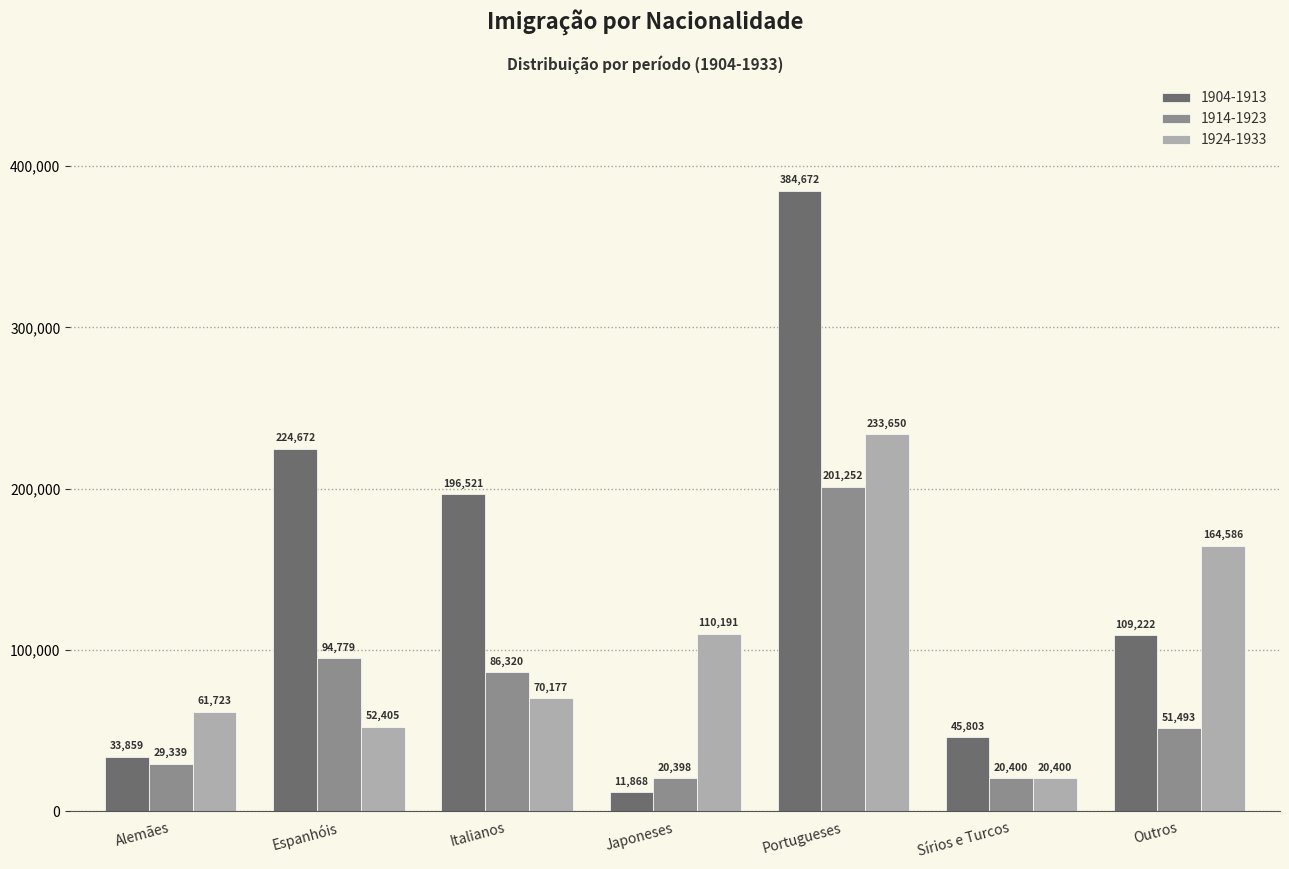

Rank the categories by 1904-1913 value from highest to lowest.

Portugueses, Espanhóis, Italianos, Outros, Sírios e Turcos, Alemães, Japoneses